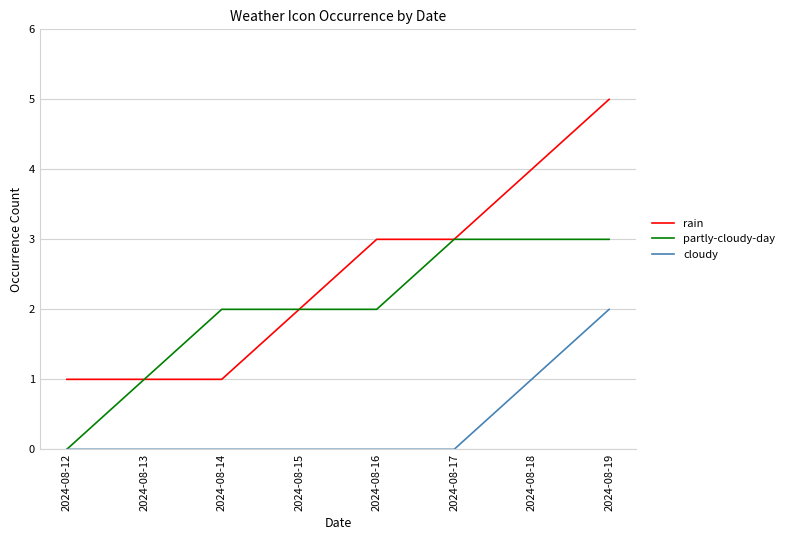

Is it true that rain equals 8 at 2024-08-19?

False